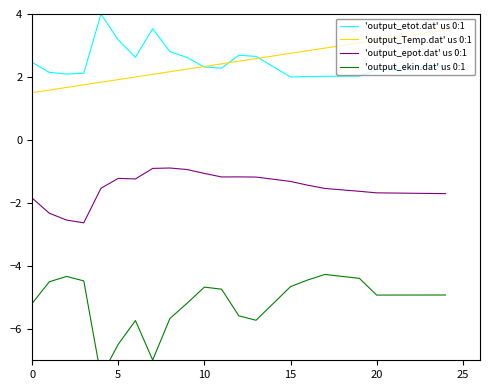

What is the highest value of the 'output_Temp.dat' us 0:1 series?

3.5